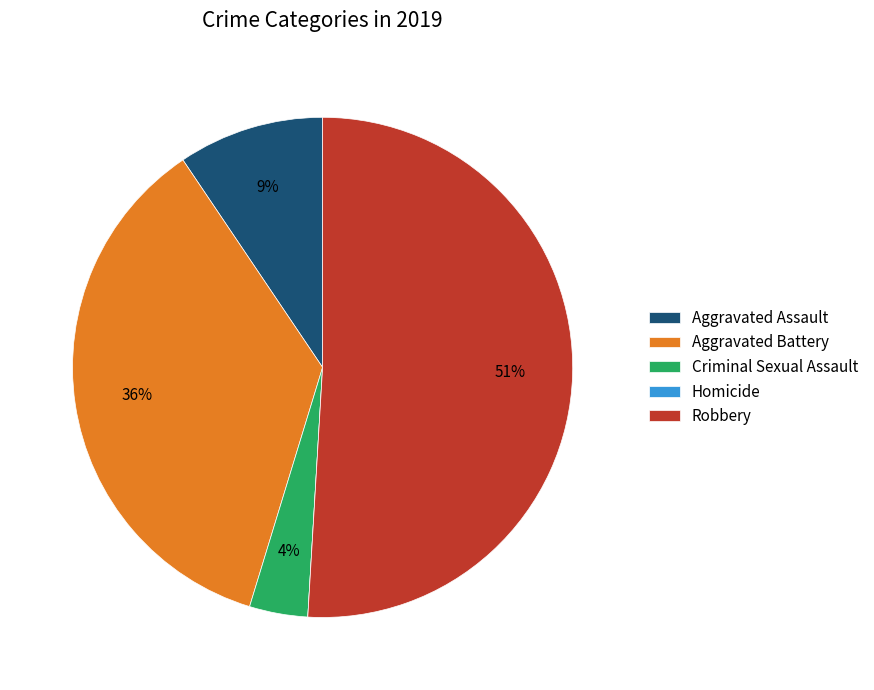

To the nearest percent, what portion does Robbery represent?

51%